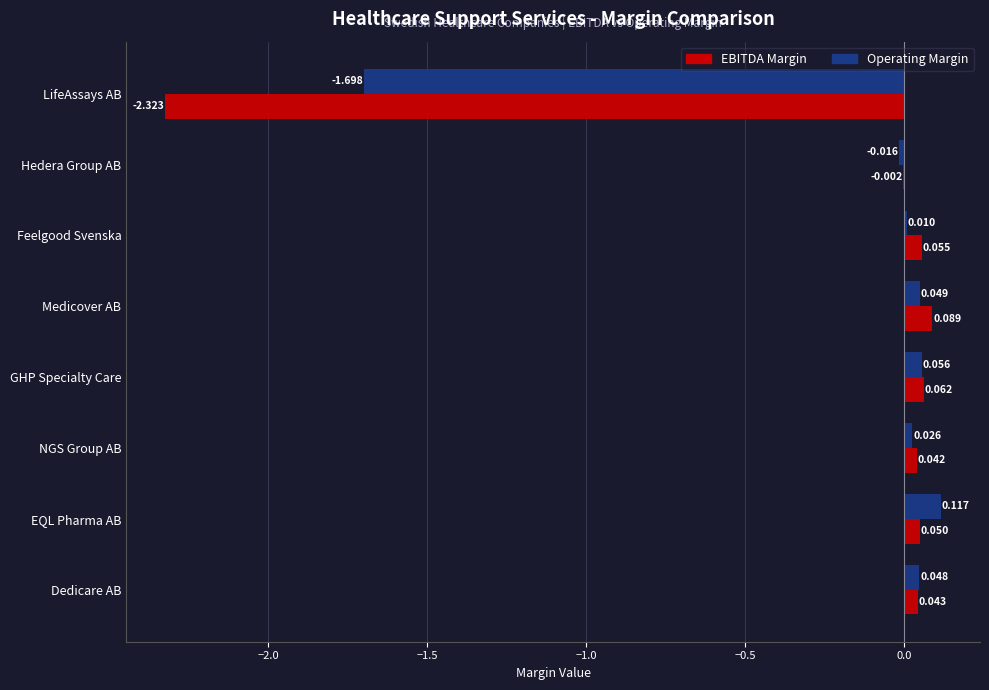

Where is EBITDA Margin nearest to the value -1?

Hedera Group AB